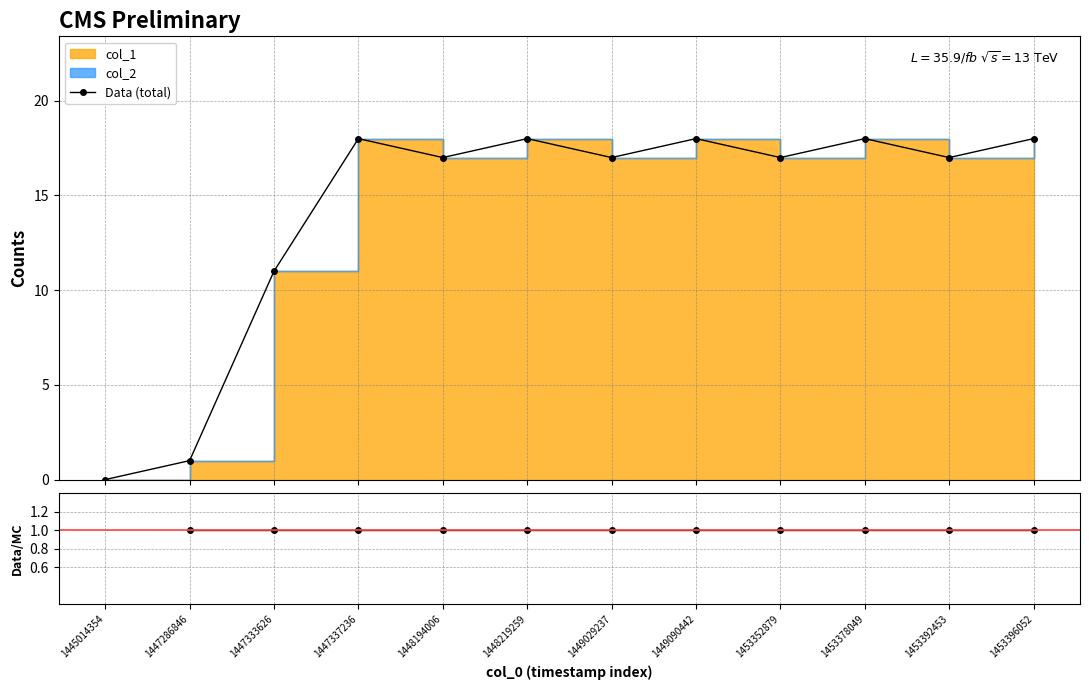

What is the difference between the second highest and minimum values in the Data (total) series?

18.0